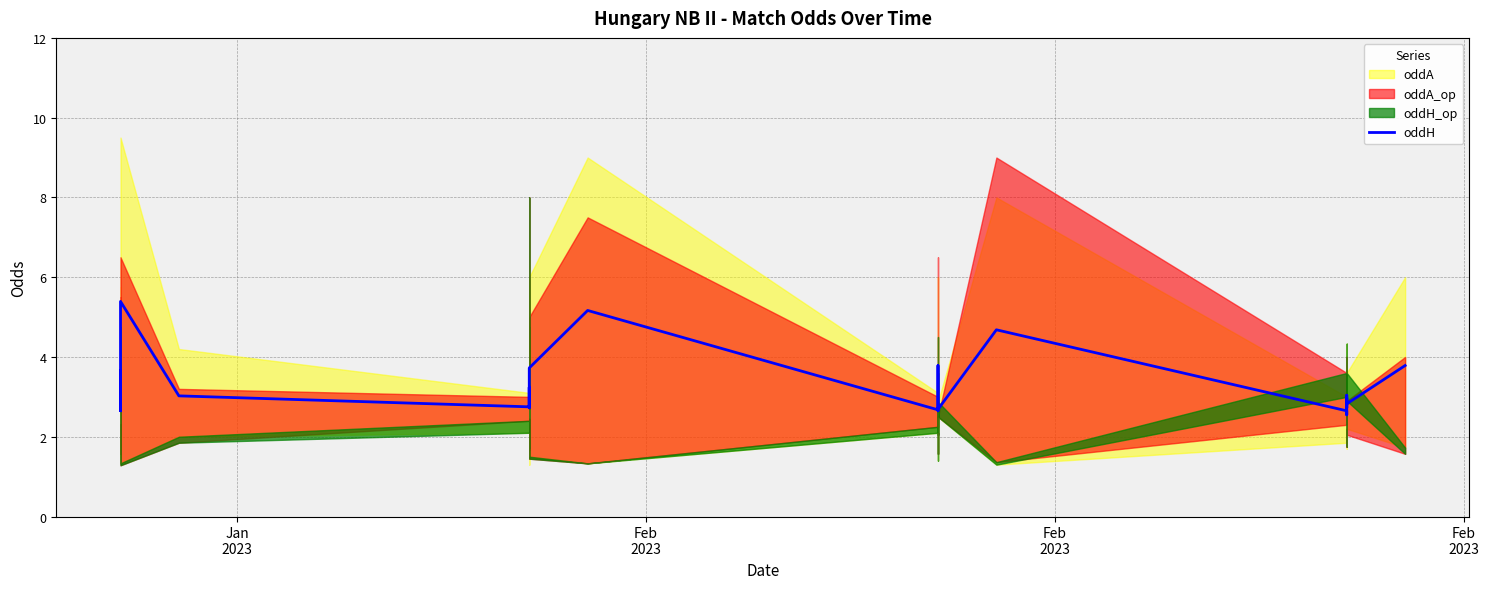

True or false: the data shows 2.0 at 5.

False